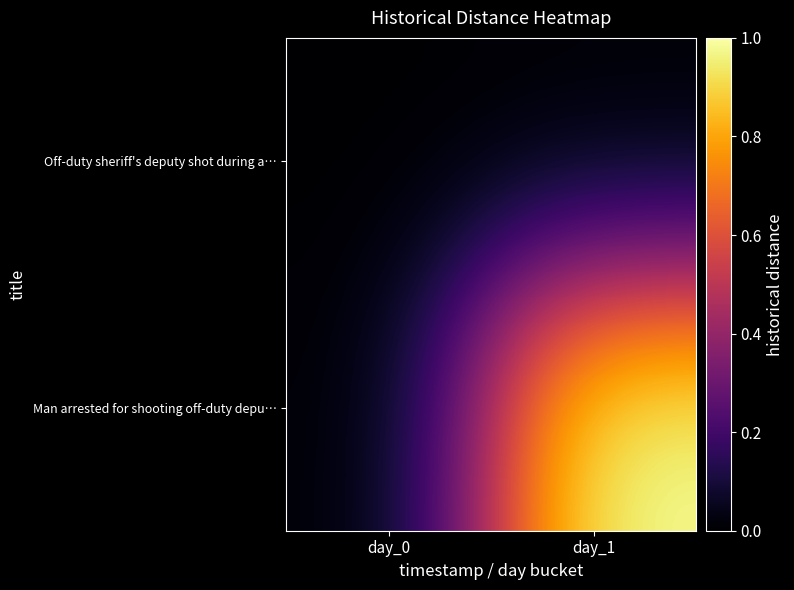

Which series changed the most between day_0 and day_1?

Man arrested for shooting off-duty depu…